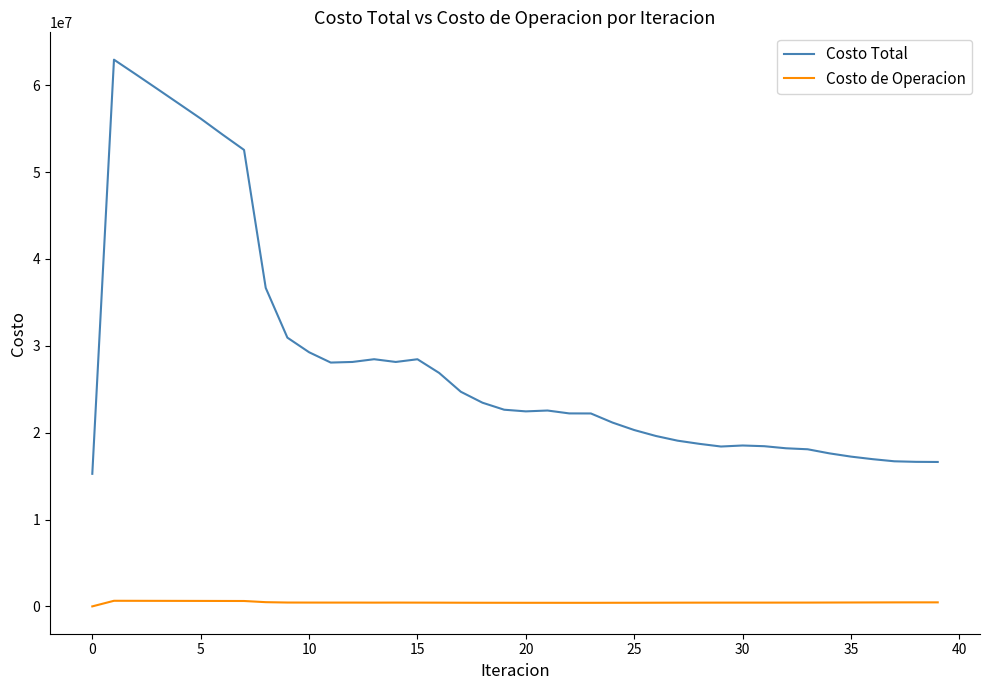

Which series has the largest total across all categories?

Costo Total